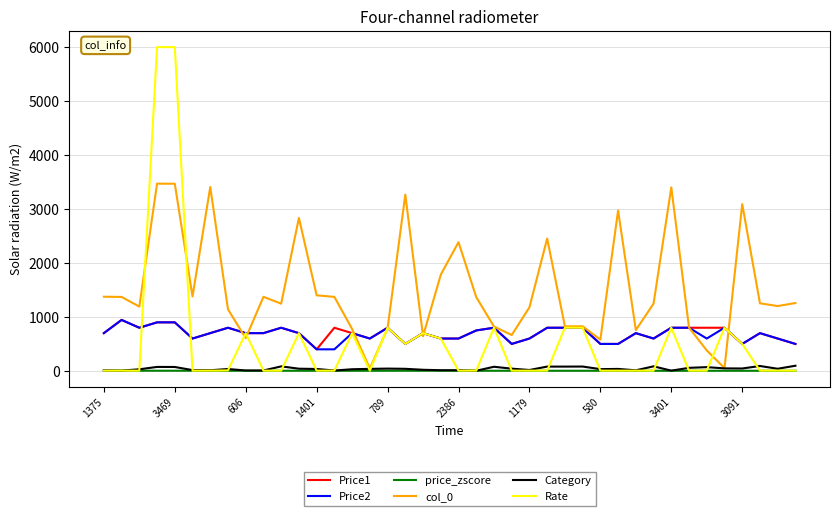

Which series has the largest total across all categories?

col_0